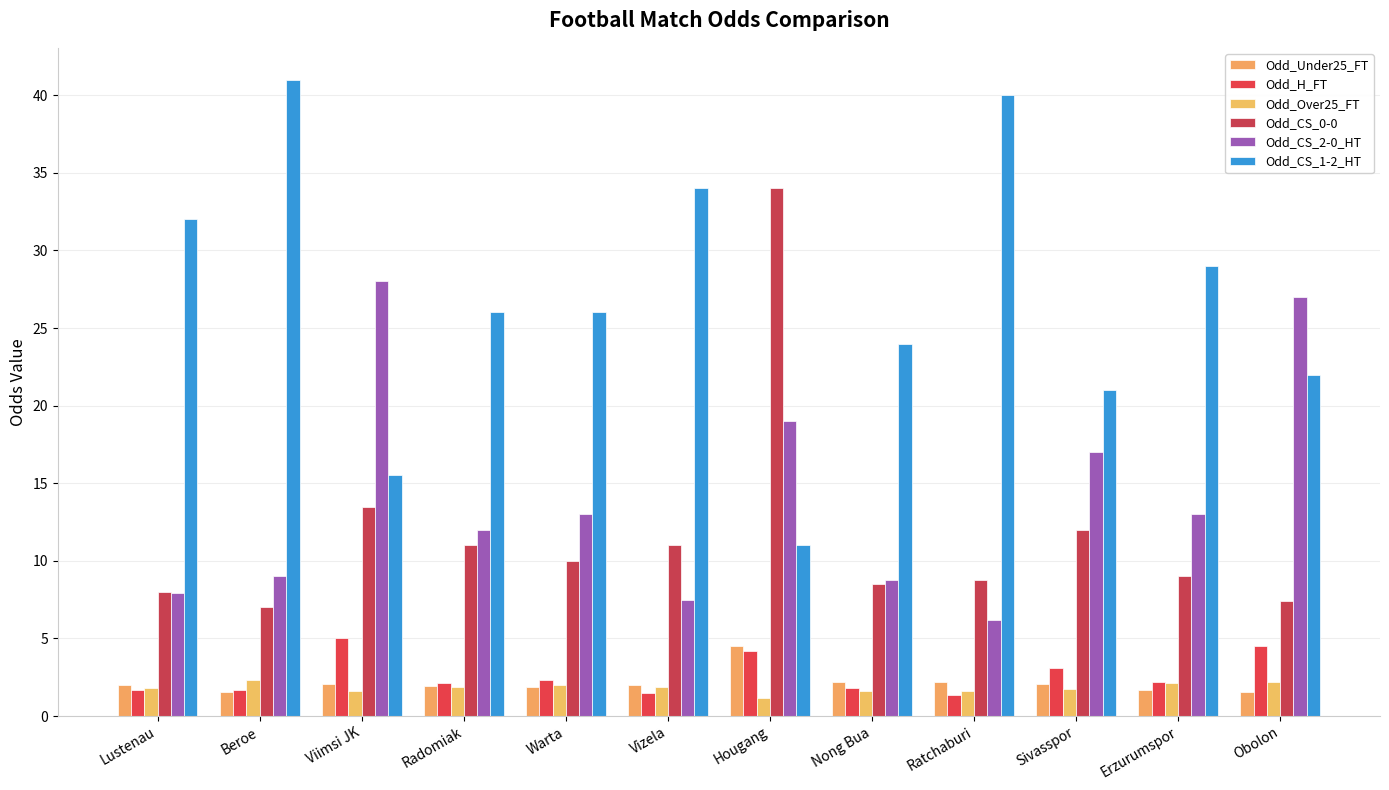

How many data points does each series have?

12